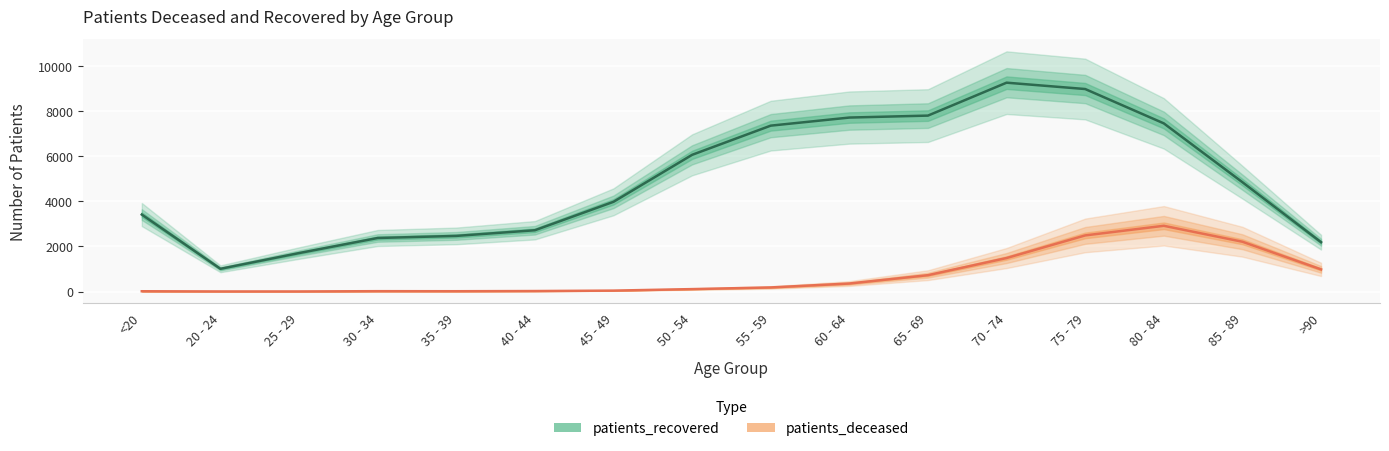

How many series are shown in this chart?

2